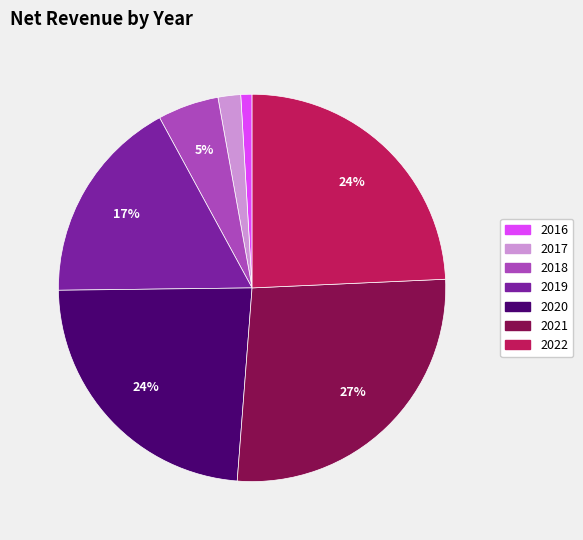

Count the number of slices in the pie.

7